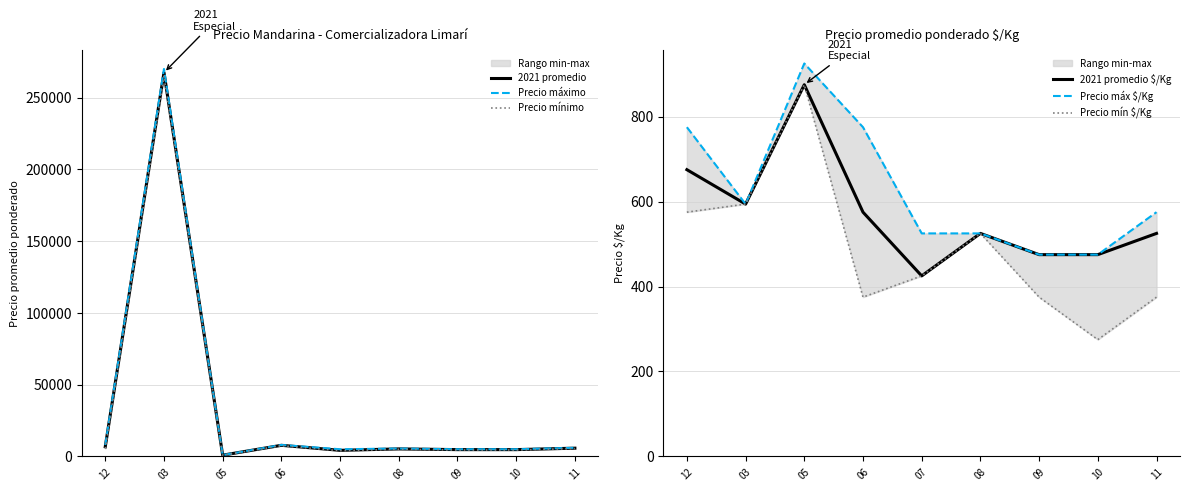

True or false: Precio mín $/Kg and 2021 promedio intersect in this chart.

False